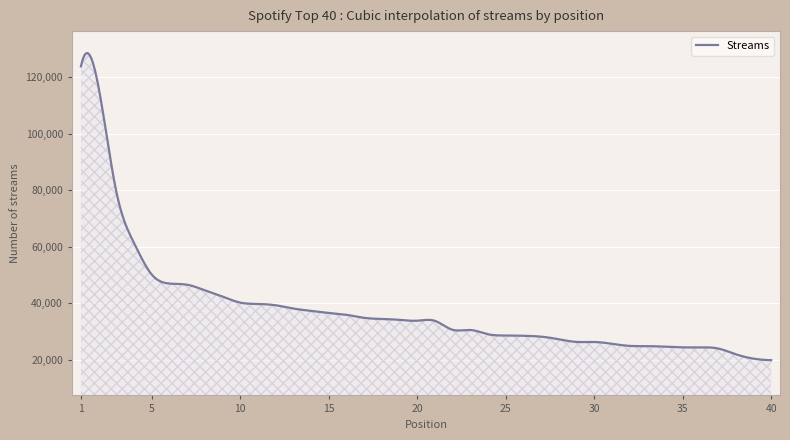

What is the difference between the maximum and minimum values?

108450.8